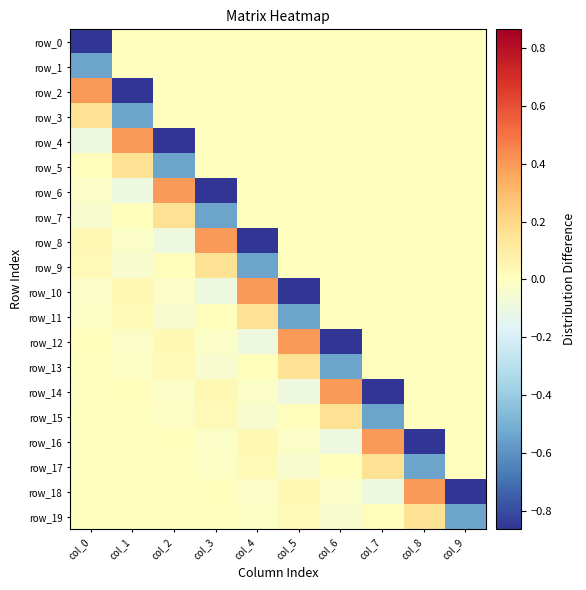

What is the total value across all series at col_1?

-1.0